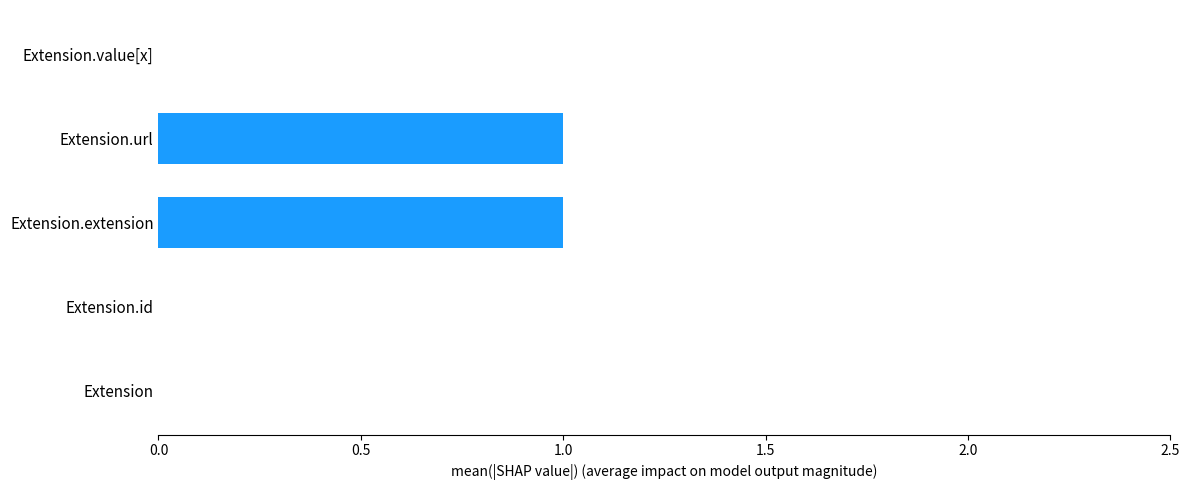

Is it true that the value at Extension.id is 0?

True